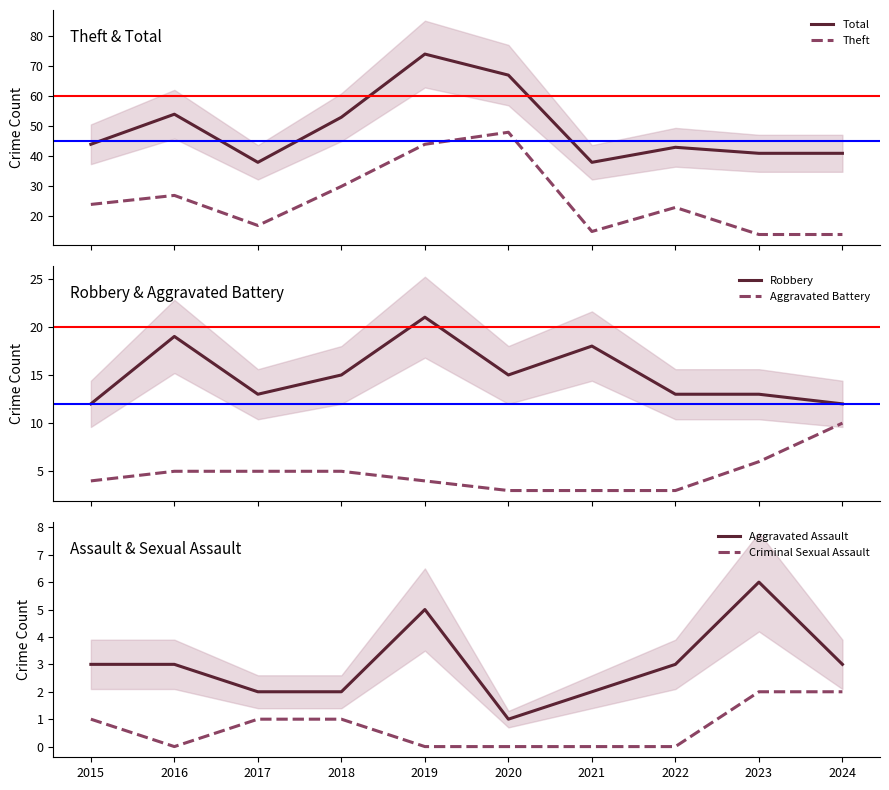

True or false: Robbery and Aggravated Assault intersect in this chart.

False